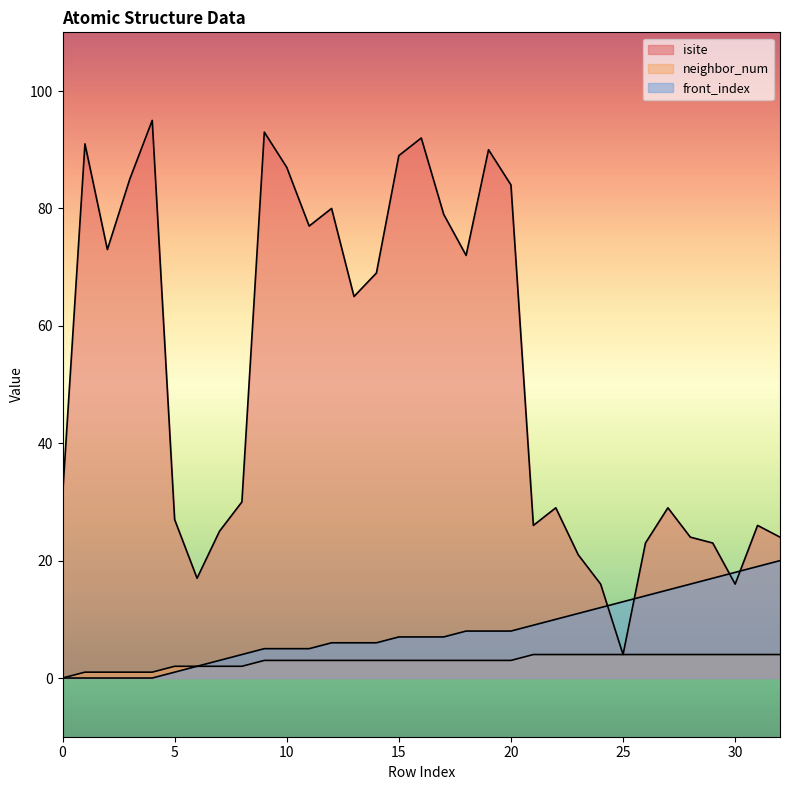

Between 0 and 8, which series saw the biggest shift?

front_index